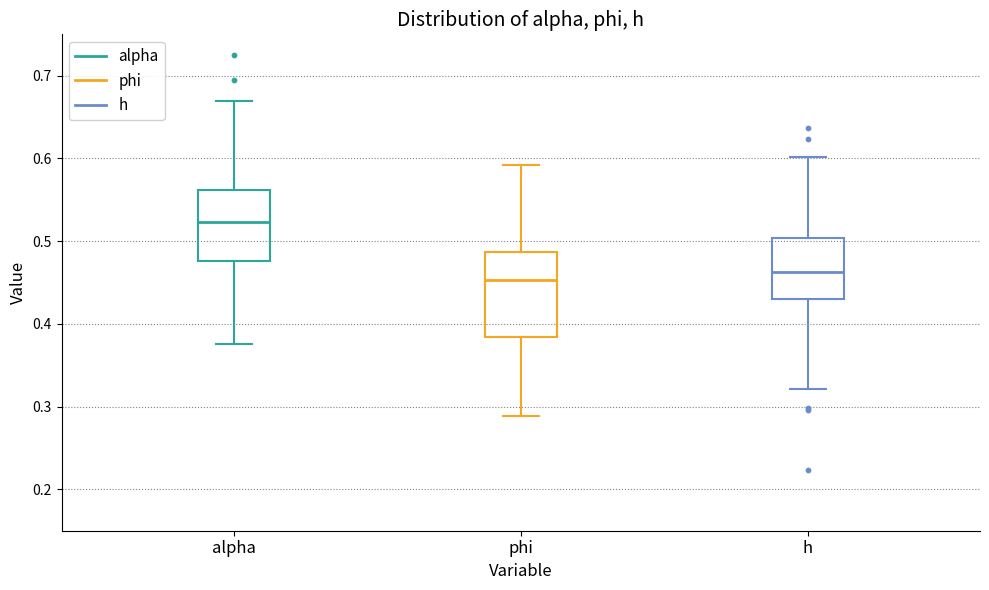

Reading left to right, transcribe this box plot: for each box, give where its median line is, the range the box spans, and where its two whiskers end, as read against the y-axis. The values are not printed on the chart, so give them approximately, as read against the axis.

alpha: median 0.52, box 0.48 to 0.56, whiskers 0.38 to 0.67
phi: median 0.45, box 0.38 to 0.49, whiskers 0.29 to 0.59
h: median 0.46, box 0.43 to 0.50, whiskers 0.32 to 0.60